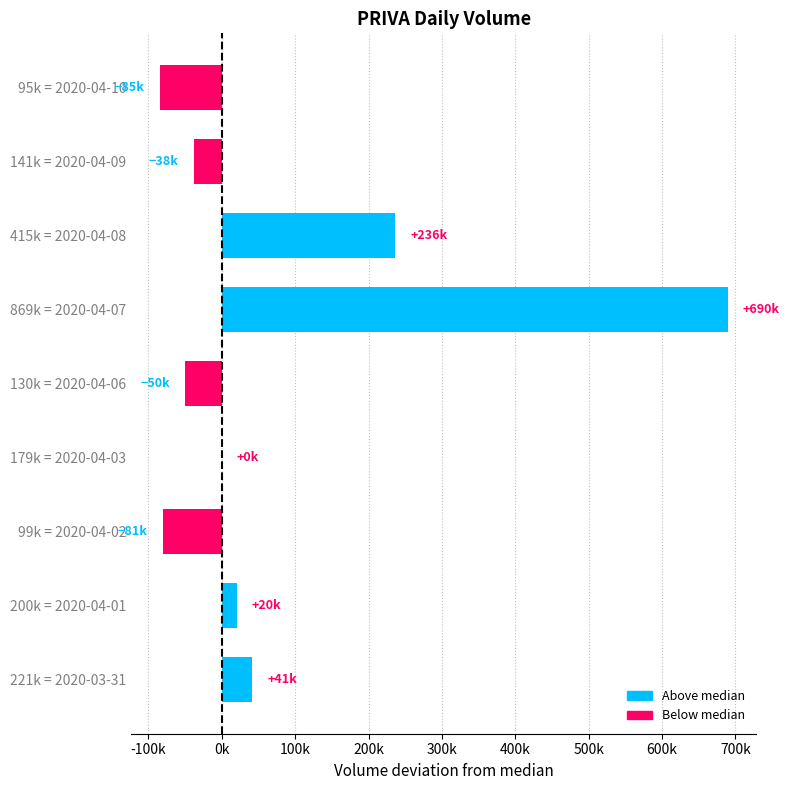

What is the maximum value shown in the chart?

689500